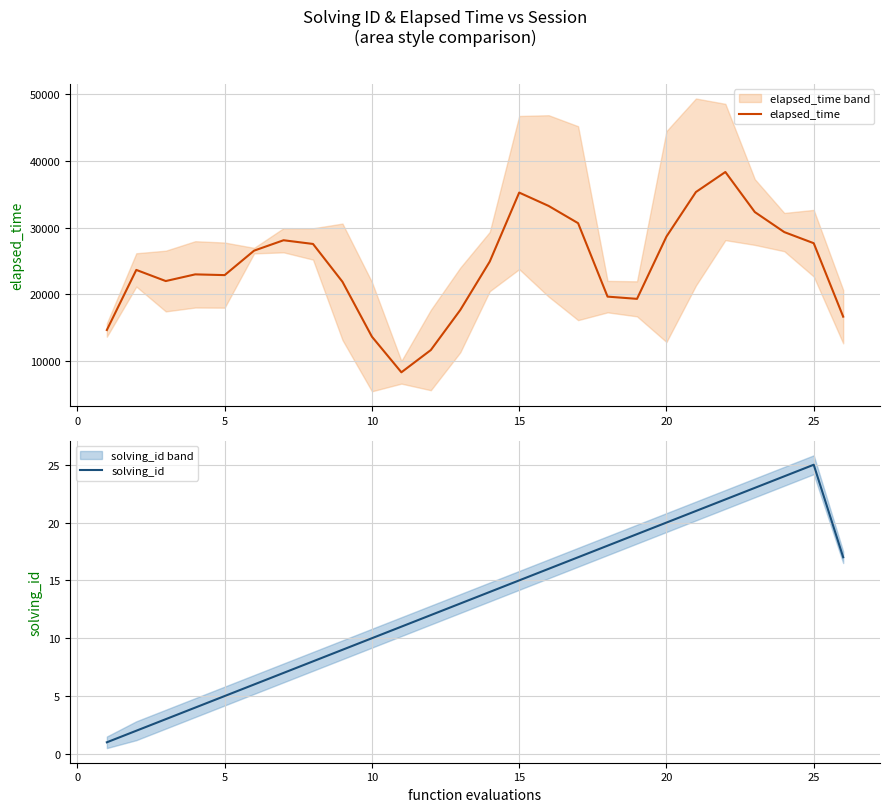

What is the difference between the maximum and minimum values in the solving_id series?

24.0